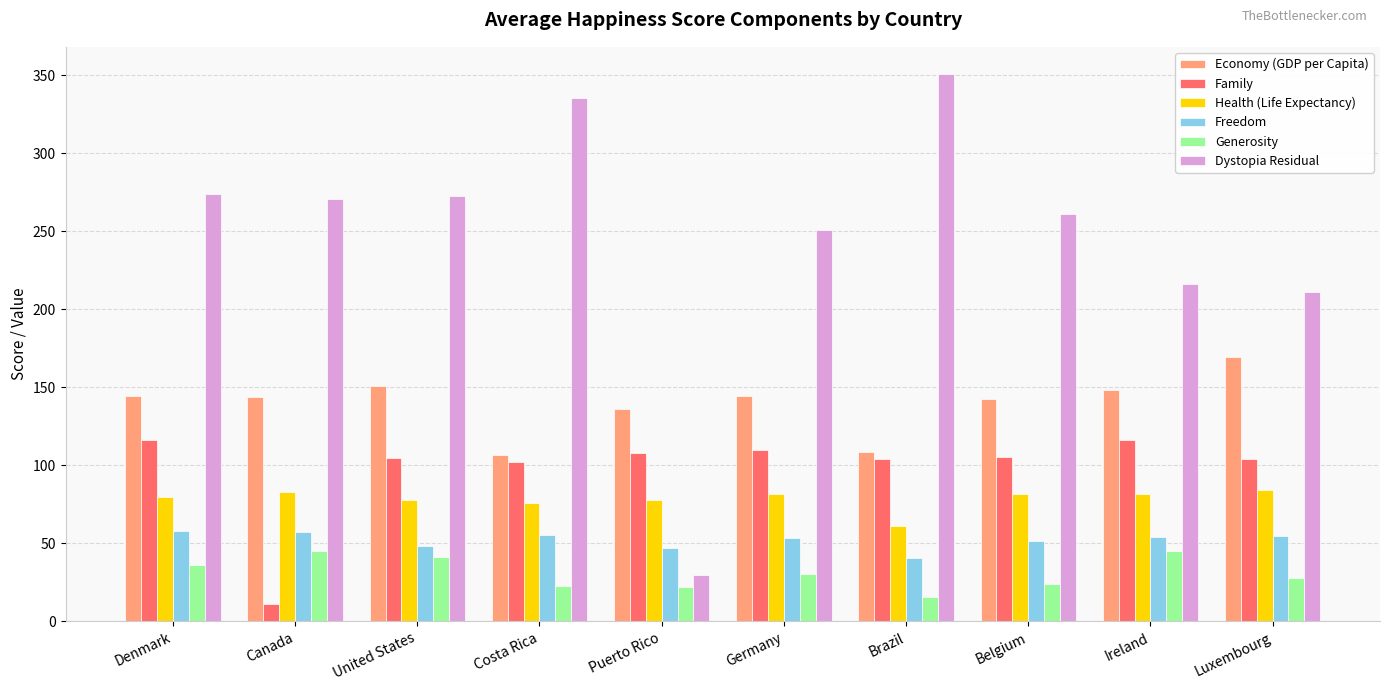

At how many categories does at least one series exceed 103?

10